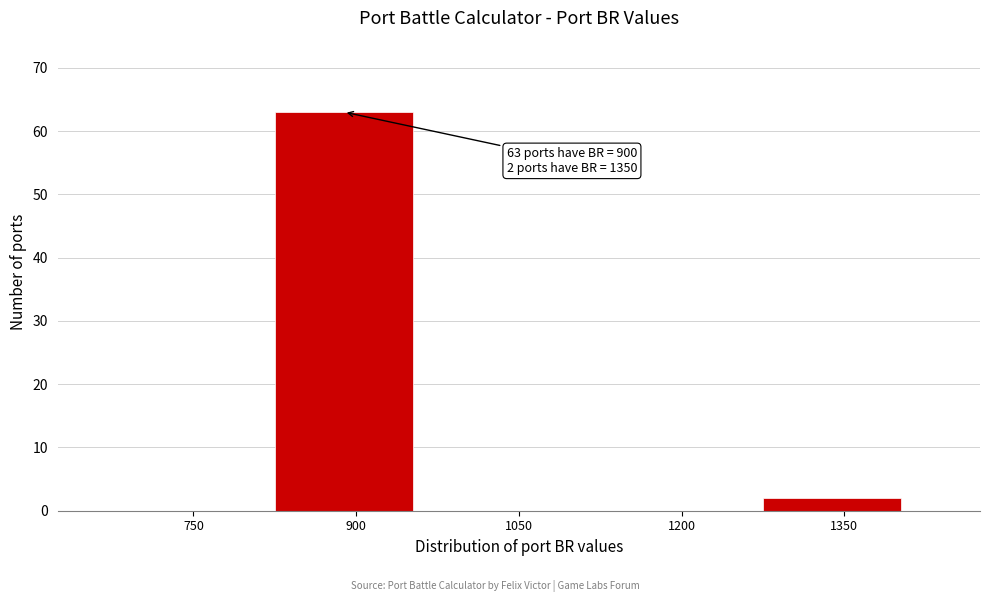

Reading left to right, list all the values displayed in this chart.

750=0	900=63	1050=0	1200=0	1350=2